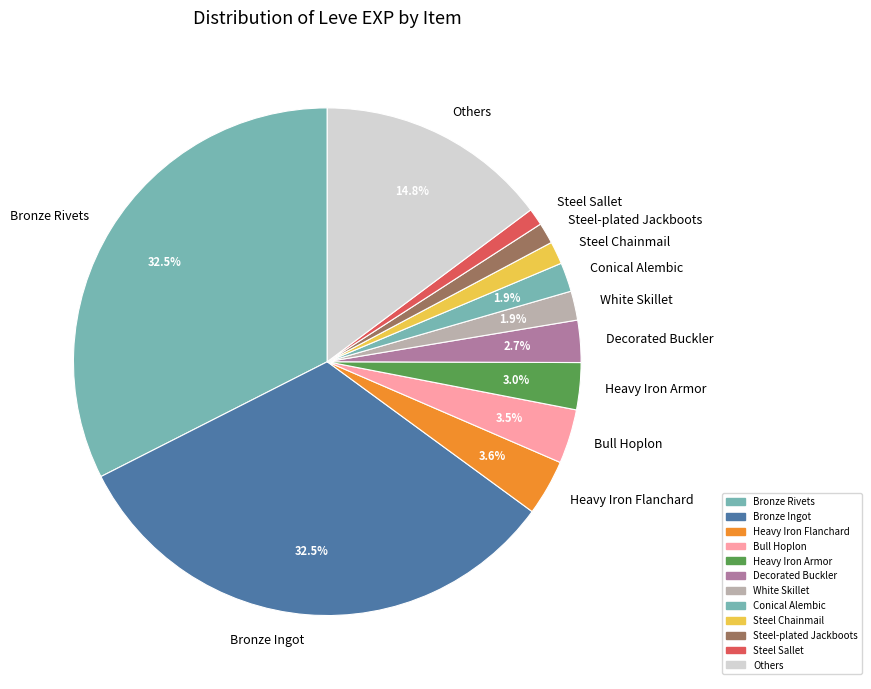

How many slices are in this pie chart?

12